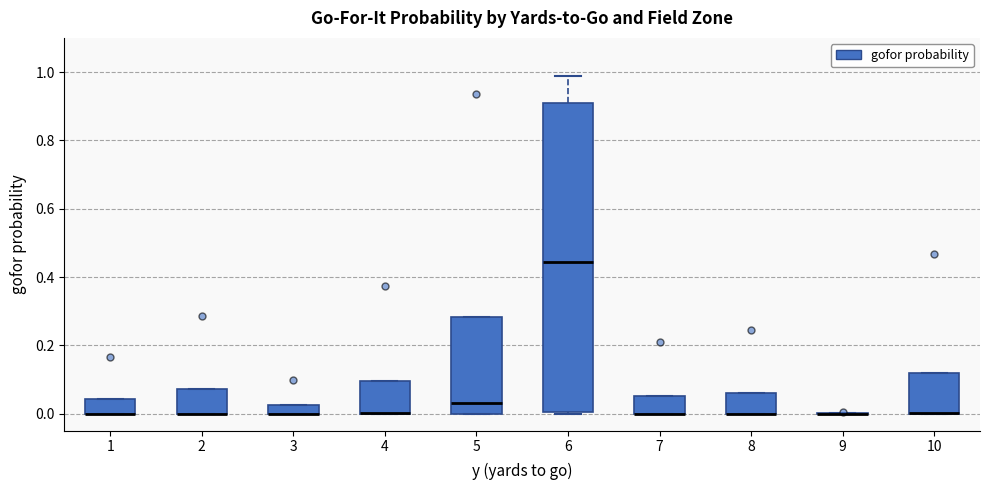

Which box is the tallest, from its lower edge to its upper edge?

6